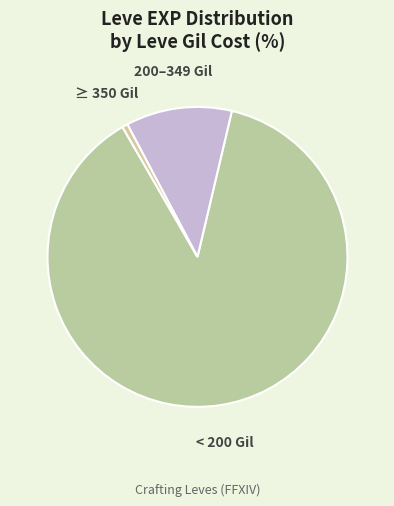

Which category has the smallest portion of the pie?

≥ 350 Gil